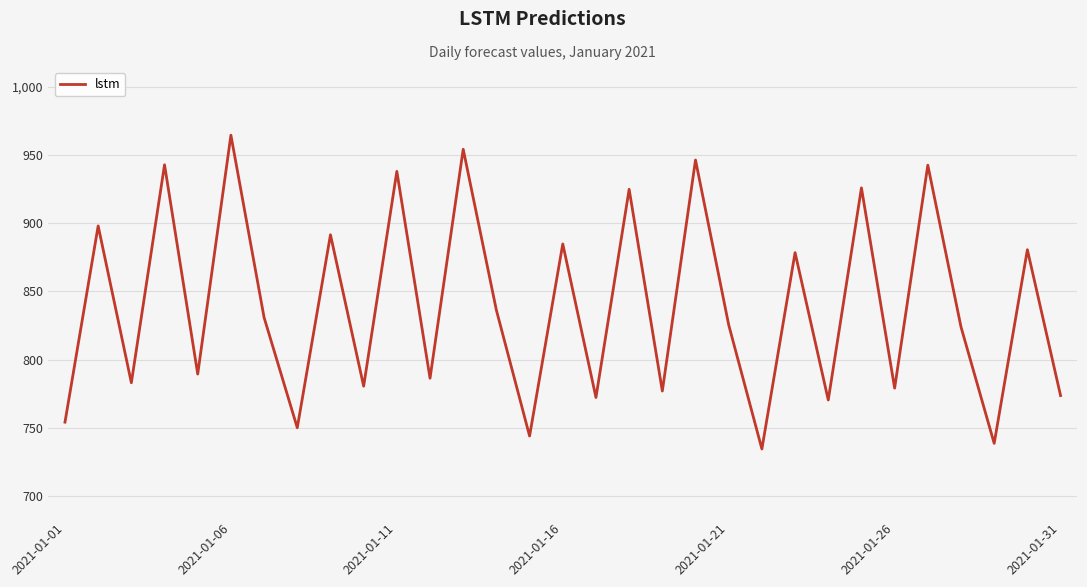

What is the difference between the maximum and minimum values?

230.2